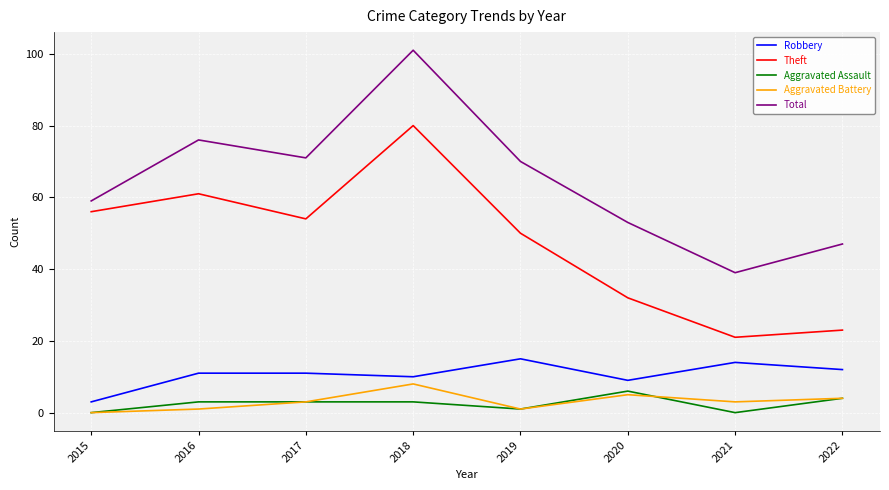

Which series has the largest total across all categories?

Total